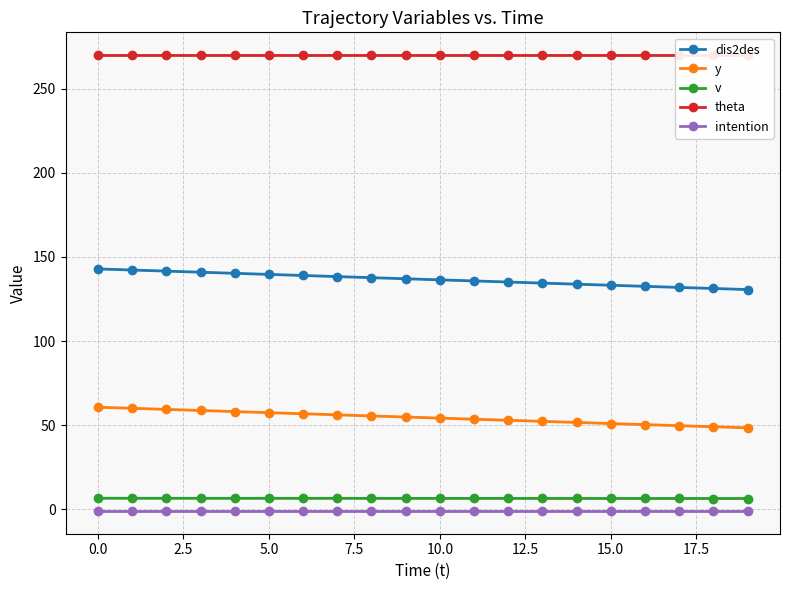

True or false: v and dis2des intersect in this chart.

False